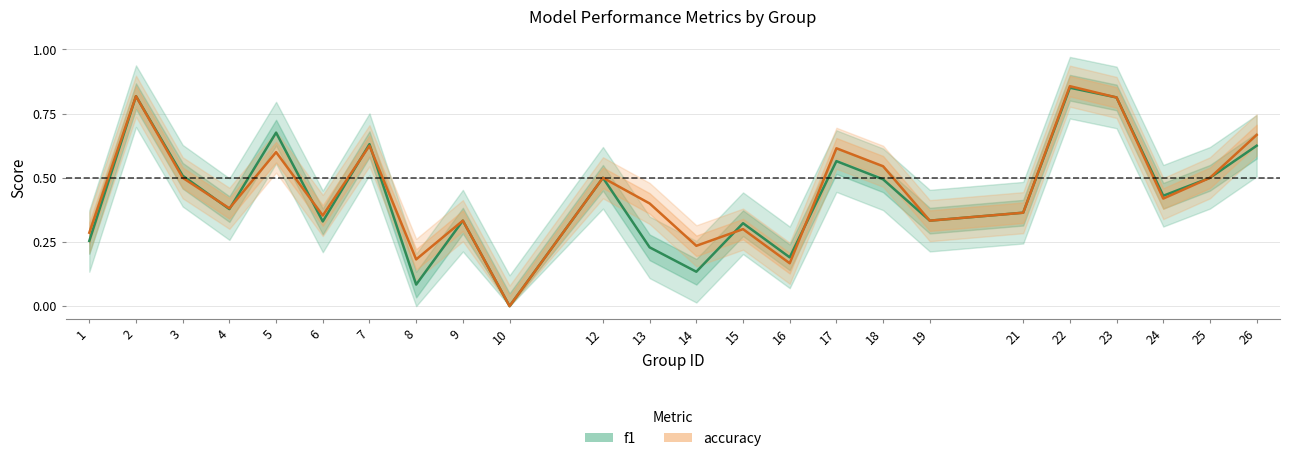

Which series has the widest spread of values?

accuracy